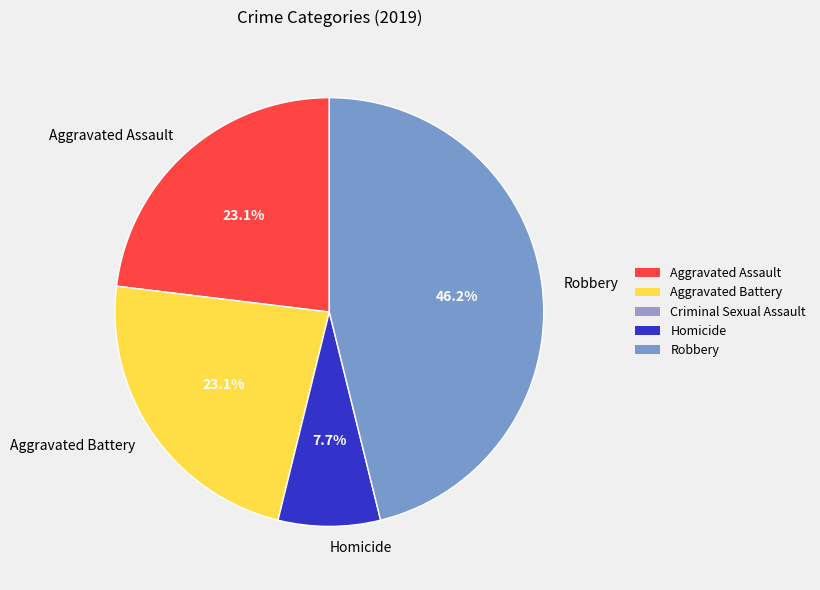

Count the number of slices in the pie.

4